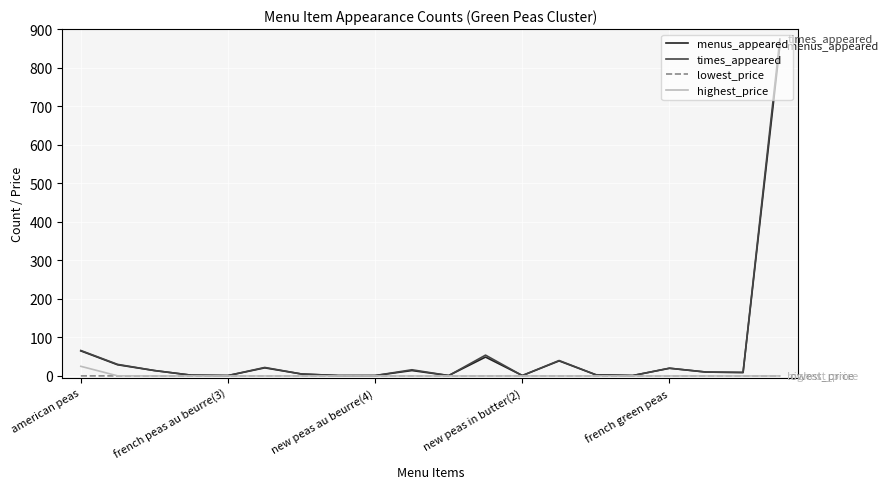

Which series has the widest spread of values?

times_appeared